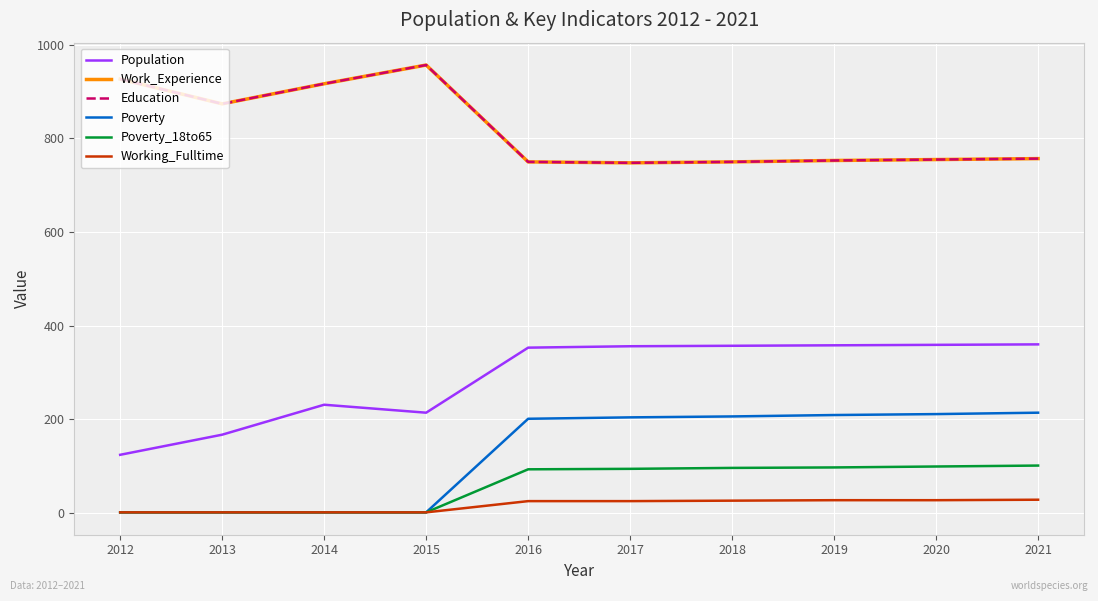

Is this an area chart (filled region under the line)?

No